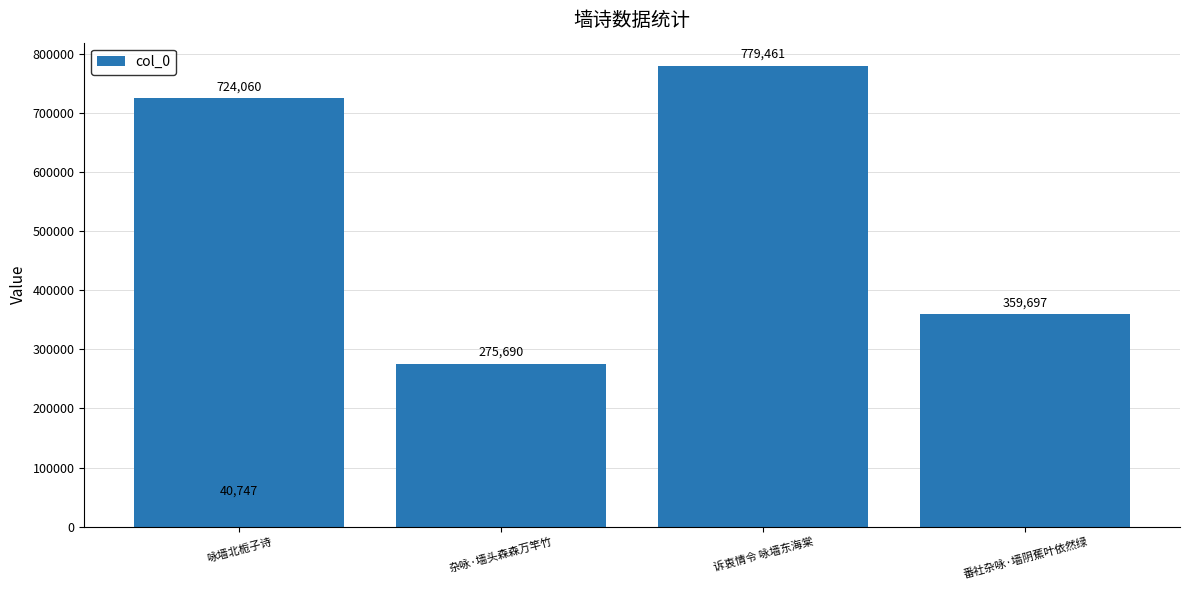

At which category does the chart reach its minimum across all series?

咏墙北栀子诗